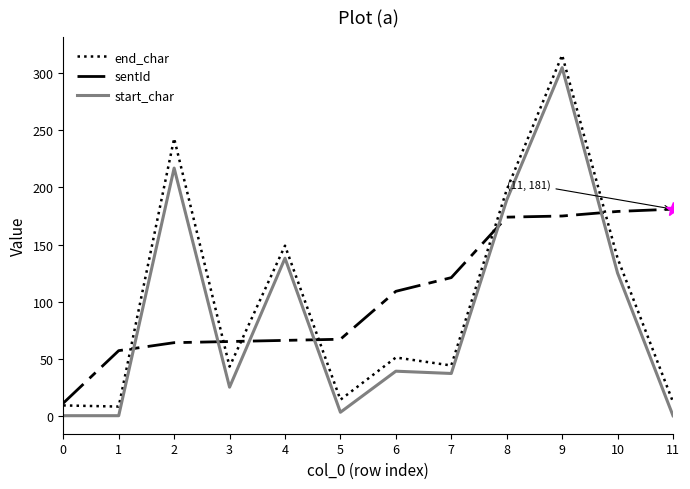

Which label corresponds to the largest value in the chart?

9